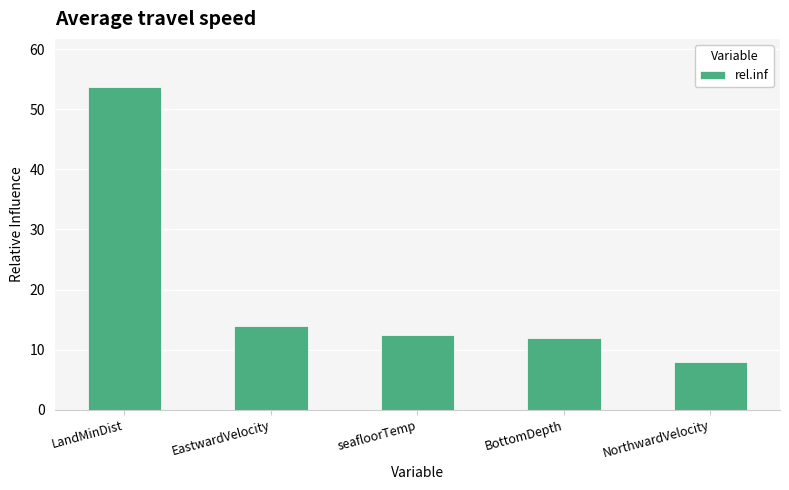

How many categories are shown in the chart?

5